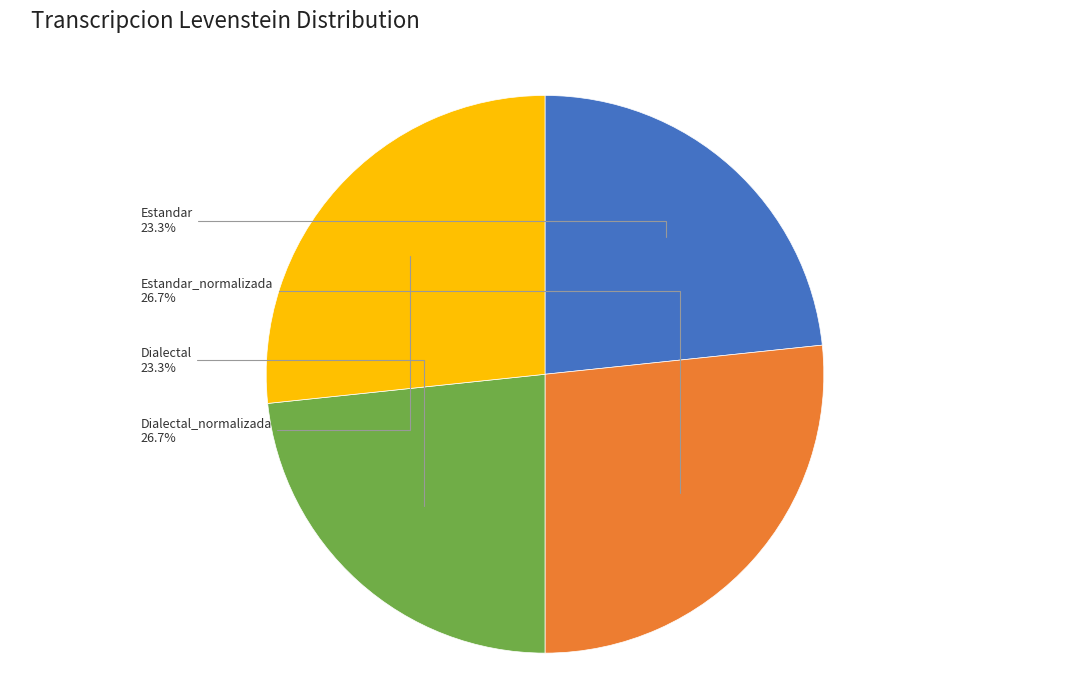

Is there a majority slice in this chart?

No